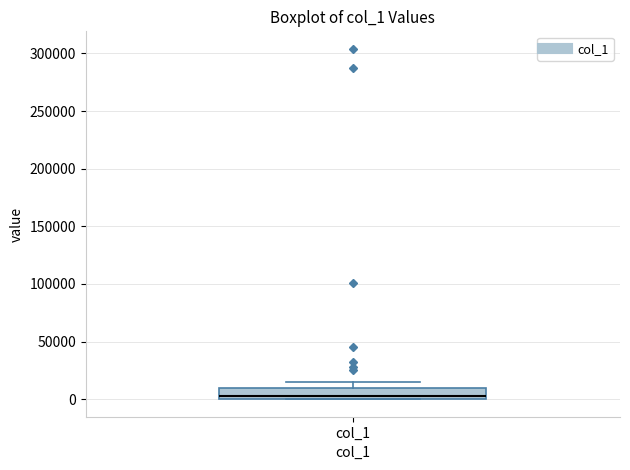

Read this box plot against the y-axis: the position of the median line, the range covered by the box, and the ends of both whiskers. The values are not printed on the chart, so give them approximately, as read against the axis.

median 5000, box 0 to 10000, whiskers 0 to 15000